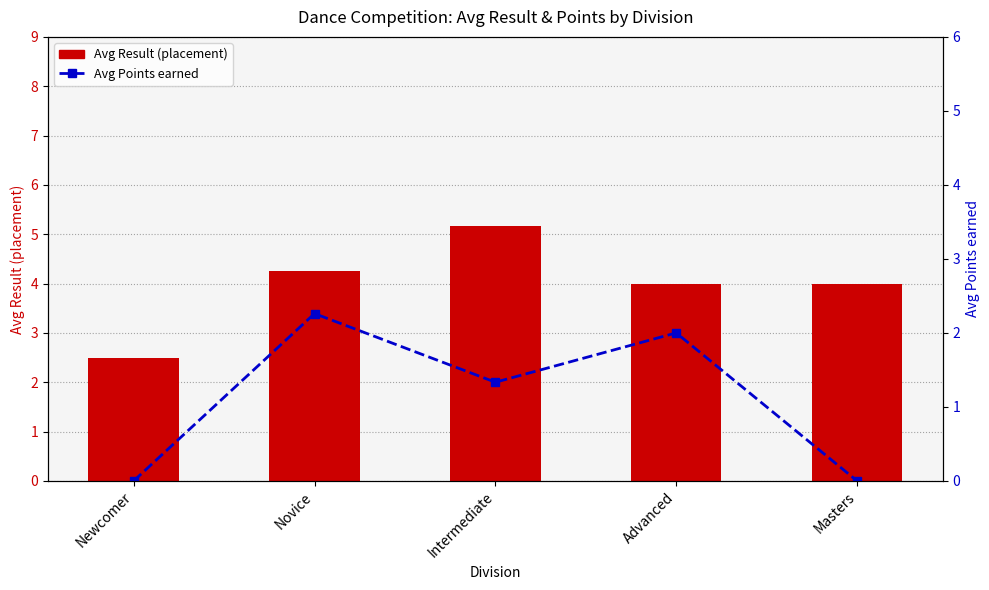

What position from the right is Newcomer?

5